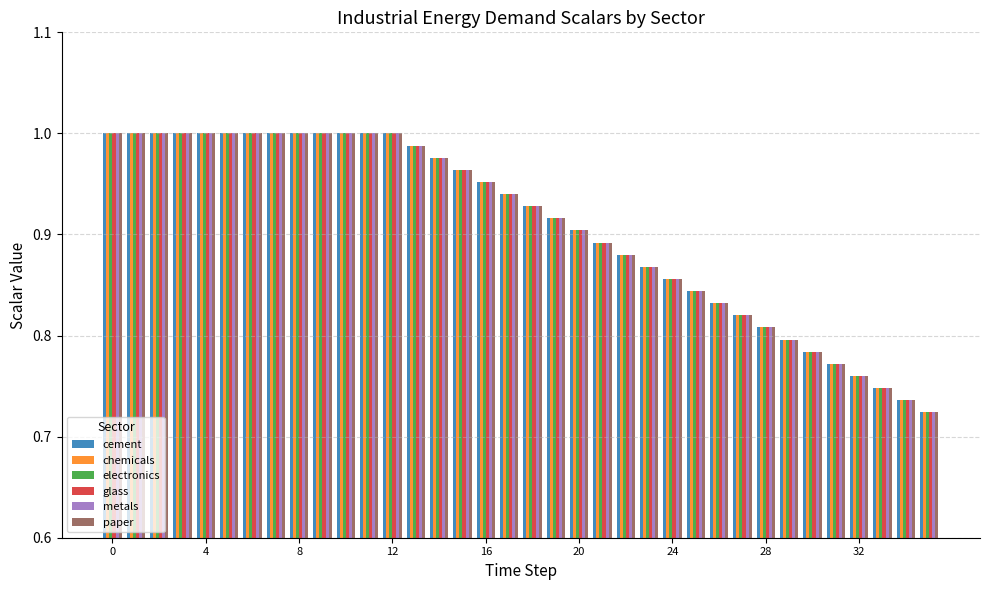

What is the difference between the maximum and minimum values in the paper series?

0.3